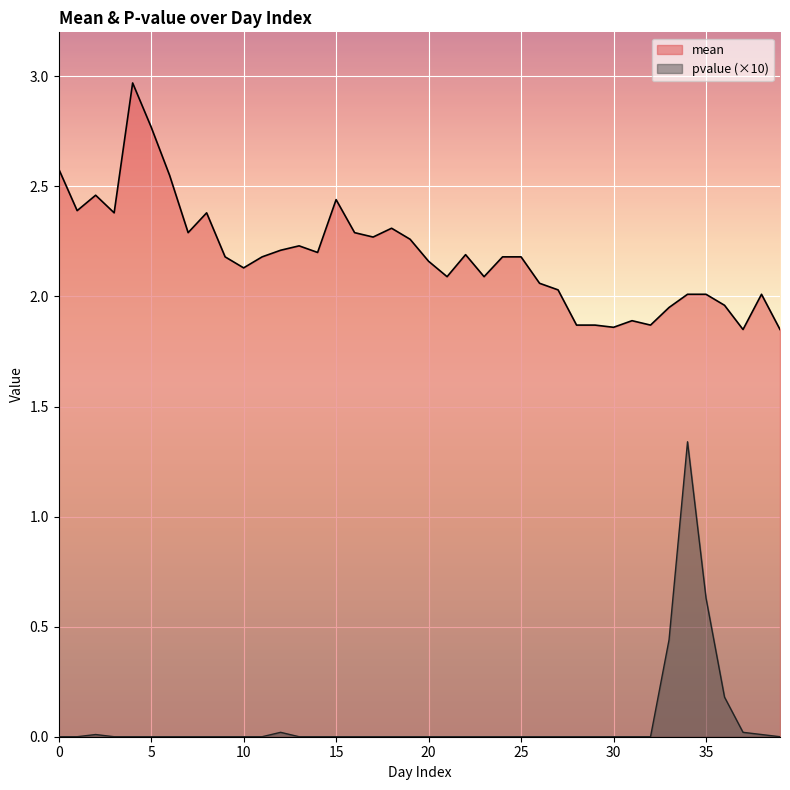

True or false: pvalue and mean cross at least once.

False